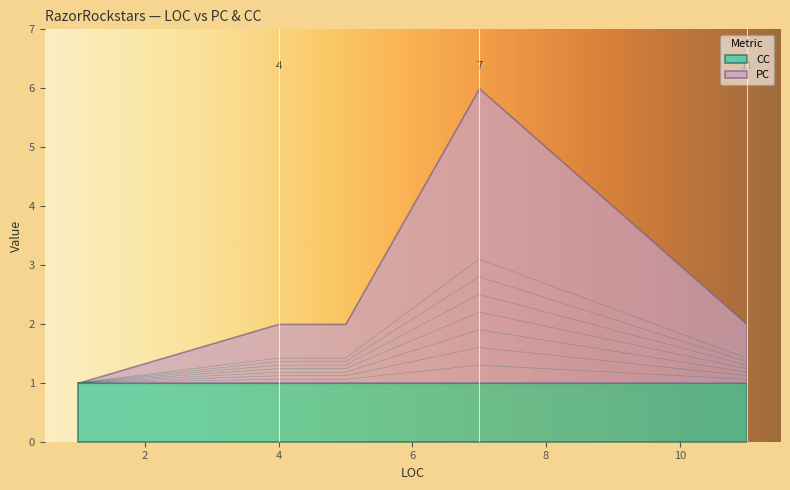

Which series has the largest range (max minus min)?

PC